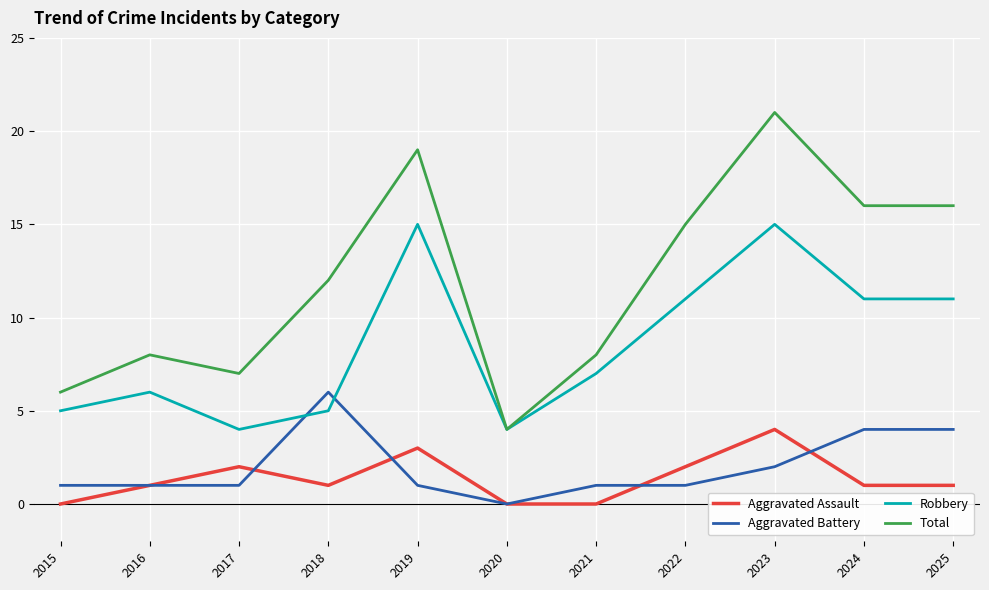

Which series has the widest spread of values?

Total